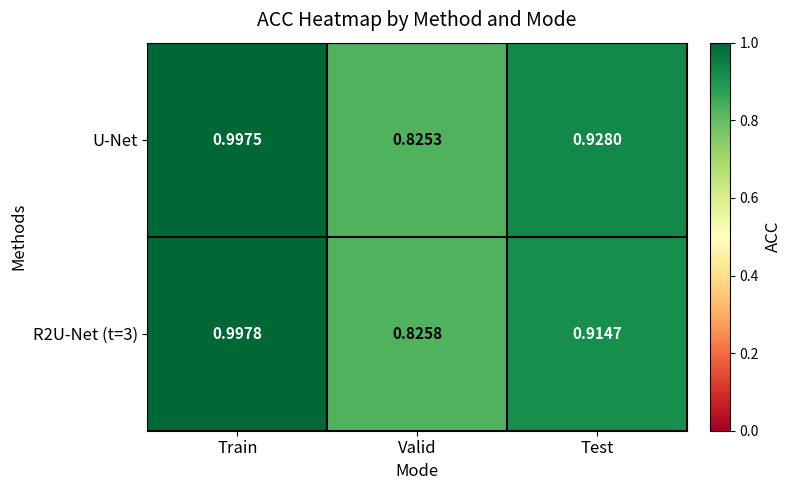

Rank the series at Test from lowest to highest value.

R2U-Net (t=3), U-Net